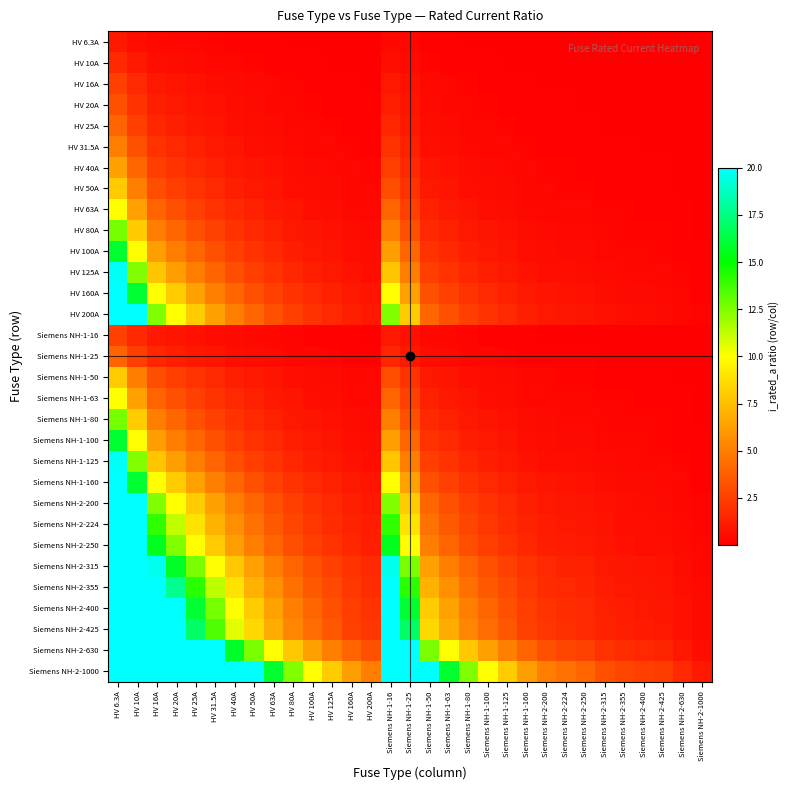

Reading left to right, list all the values displayed in this chart.

HV 6.3A: HV 6.3A=1.0	HV 10A=0.6	HV 16A=0.4	HV 20A=0.3	HV 25A=0.3	HV 31.5A=0.2	HV 40A=0.2	HV 50A=0.1	HV 63A=0.1	HV 80A=0.1	HV 100A=0.1	HV 125A=0.1	HV 160A=0.0	HV 200A=0.0	Siemens NH-1-16=0.4	Siemens NH-1-25=0.3	Siemens NH-1-50=0.1	Siemens NH-1-63=0.1	Siemens NH-1-80=0.1	Siemens NH-1-100=0.1	Siemens NH-1-125=0.1	Siemens NH-1-160=0.0	Siemens NH-2-200=0.0	Siemens NH-2-224=0.0	Siemens NH-2-250=0.0	Siemens NH-2-315=0.0	Siemens NH-2-355=0.0	Siemens NH-2-400=0.0	Siemens NH-2-425=0.0	Siemens NH-2-630=0.0	Siemens NH-2-1000=0.0
HV 10A: HV 6.3A=1.6	HV 10A=1.0	HV 16A=0.6	HV 20A=0.5	HV 25A=0.4	HV 31.5A=0.3	HV 40A=0.2	HV 50A=0.2	HV 63A=0.2	HV 80A=0.1	HV 100A=0.1	HV 125A=0.1	HV 160A=0.1	HV 200A=0.1	Siemens NH-1-16=0.6	Siemens NH-1-25=0.4	Siemens NH-1-50=0.2	Siemens NH-1-63=0.2	Siemens NH-1-80=0.1	Siemens NH-1-100=0.1	Siemens NH-1-125=0.1	Siemens NH-1-160=0.1	Siemens NH-2-200=0.1	Siemens NH-2-224=0.0	Siemens NH-2-250=0.0	Siemens NH-2-315=0.0	Siemens NH-2-355=0.0	Siemens NH-2-400=0.0	Siemens NH-2-425=0.0	Siemens NH-2-630=0.0	Siemens NH-2-1000=0.0
HV 16A: HV 6.3A=2.5	HV 10A=1.6	HV 16A=1.0	HV 20A=0.8	HV 25A=0.6	HV 31.5A=0.5	HV 40A=0.4	HV 50A=0.3	HV 63A=0.3	HV 80A=0.2	HV 100A=0.2	HV 125A=0.1	HV 160A=0.1	HV 200A=0.1	Siemens NH-1-16=1.0	Siemens NH-1-25=0.6	Siemens NH-1-50=0.3	Siemens NH-1-63=0.3	Siemens NH-1-80=0.2	Siemens NH-1-100=0.2	Siemens NH-1-125=0.1	Siemens NH-1-160=0.1	Siemens NH-2-200=0.1	Siemens NH-2-224=0.1	Siemens NH-2-250=0.1	Siemens NH-2-315=0.1	Siemens NH-2-355=0.0	Siemens NH-2-400=0.0	Siemens NH-2-425=0.0	Siemens NH-2-630=0.0	Siemens NH-2-1000=0.0
HV 20A: HV 6.3A=3.2	HV 10A=2.0	HV 16A=1.2	HV 20A=1.0	HV 25A=0.8	HV 31.5A=0.6	HV 40A=0.5	HV 50A=0.4	HV 63A=0.3	HV 80A=0.2	HV 100A=0.2	HV 125A=0.2	HV 160A=0.1	HV 200A=0.1	Siemens NH-1-16=1.2	Siemens NH-1-25=0.8	Siemens NH-1-50=0.4	Siemens NH-1-63=0.3	Siemens NH-1-80=0.2	Siemens NH-1-100=0.2	Siemens NH-1-125=0.2	Siemens NH-1-160=0.1	Siemens NH-2-200=0.1	Siemens NH-2-224=0.1	Siemens NH-2-250=0.1	Siemens NH-2-315=0.1	Siemens NH-2-355=0.1	Siemens NH-2-400=0.1	Siemens NH-2-425=0.0	Siemens NH-2-630=0.0	Siemens NH-2-1000=0.0
HV 25A: HV 6.3A=4.0	HV 10A=2.5	HV 16A=1.6	HV 20A=1.2	HV 25A=1.0	HV 31.5A=0.8	HV 40A=0.6	HV 50A=0.5	HV 63A=0.4	HV 80A=0.3	HV 100A=0.2	HV 125A=0.2	HV 160A=0.2	HV 200A=0.1	Siemens NH-1-16=1.6	Siemens NH-1-25=1.0	Siemens NH-1-50=0.5	Siemens NH-1-63=0.4	Siemens NH-1-80=0.3	Siemens NH-1-100=0.2	Siemens NH-1-125=0.2	Siemens NH-1-160=0.2	Siemens NH-2-200=0.1	Siemens NH-2-224=0.1	Siemens NH-2-250=0.1	Siemens NH-2-315=0.1	Siemens NH-2-355=0.1	Siemens NH-2-400=0.1	Siemens NH-2-425=0.1	Siemens NH-2-630=0.0	Siemens NH-2-1000=0.0
HV 31.5A: HV 6.3A=5.0	HV 10A=3.1	HV 16A=2.0	HV 20A=1.6	HV 25A=1.3	HV 31.5A=1.0	HV 40A=0.8	HV 50A=0.6	HV 63A=0.5	HV 80A=0.4	HV 100A=0.3	HV 125A=0.3	HV 160A=0.2	HV 200A=0.2	Siemens NH-1-16=2.0	Siemens NH-1-25=1.3	Siemens NH-1-50=0.6	Siemens NH-1-63=0.5	Siemens NH-1-80=0.4	Siemens NH-1-100=0.3	Siemens NH-1-125=0.3	Siemens NH-1-160=0.2	Siemens NH-2-200=0.2	Siemens NH-2-224=0.1	Siemens NH-2-250=0.1	Siemens NH-2-315=0.1	Siemens NH-2-355=0.1	Siemens NH-2-400=0.1	Siemens NH-2-425=0.1	Siemens NH-2-630=0.1	Siemens NH-2-1000=0.0
HV 40A: HV 6.3A=6.3	HV 10A=4.0	HV 16A=2.5	HV 20A=2.0	HV 25A=1.6	HV 31.5A=1.3	HV 40A=1.0	HV 50A=0.8	HV 63A=0.6	HV 80A=0.5	HV 100A=0.4	HV 125A=0.3	HV 160A=0.2	HV 200A=0.2	Siemens NH-1-16=2.5	Siemens NH-1-25=1.6	Siemens NH-1-50=0.8	Siemens NH-1-63=0.6	Siemens NH-1-80=0.5	Siemens NH-1-100=0.4	Siemens NH-1-125=0.3	Siemens NH-1-160=0.2	Siemens NH-2-200=0.2	Siemens NH-2-224=0.2	Siemens NH-2-250=0.2	Siemens NH-2-315=0.1	Siemens NH-2-355=0.1	Siemens NH-2-400=0.1	Siemens NH-2-425=0.1	Siemens NH-2-630=0.1	Siemens NH-2-1000=0.0
HV 50A: HV 6.3A=7.9	HV 10A=5.0	HV 16A=3.1	HV 20A=2.5	HV 25A=2.0	HV 31.5A=1.6	HV 40A=1.2	HV 50A=1.0	HV 63A=0.8	HV 80A=0.6	HV 100A=0.5	HV 125A=0.4	HV 160A=0.3	HV 200A=0.2	Siemens NH-1-16=3.1	Siemens NH-1-25=2.0	Siemens NH-1-50=1.0	Siemens NH-1-63=0.8	Siemens NH-1-80=0.6	Siemens NH-1-100=0.5	Siemens NH-1-125=0.4	Siemens NH-1-160=0.3	Siemens NH-2-200=0.2	Siemens NH-2-224=0.2	Siemens NH-2-250=0.2	Siemens NH-2-315=0.2	Siemens NH-2-355=0.1	Siemens NH-2-400=0.1	Siemens NH-2-425=0.1	Siemens NH-2-630=0.1	Siemens NH-2-1000=0.1
HV 63A: HV 6.3A=10.0	HV 10A=6.3	HV 16A=3.9	HV 20A=3.1	HV 25A=2.5	HV 31.5A=2.0	HV 40A=1.6	HV 50A=1.3	HV 63A=1.0	HV 80A=0.8	HV 100A=0.6	HV 125A=0.5	HV 160A=0.4	HV 200A=0.3	Siemens NH-1-16=3.9	Siemens NH-1-25=2.5	Siemens NH-1-50=1.3	Siemens NH-1-63=1.0	Siemens NH-1-80=0.8	Siemens NH-1-100=0.6	Siemens NH-1-125=0.5	Siemens NH-1-160=0.4	Siemens NH-2-200=0.3	Siemens NH-2-224=0.3	Siemens NH-2-250=0.3	Siemens NH-2-315=0.2	Siemens NH-2-355=0.2	Siemens NH-2-400=0.2	Siemens NH-2-425=0.1	Siemens NH-2-630=0.1	Siemens NH-2-1000=0.1
HV 80A: HV 6.3A=12.7	HV 10A=8.0	HV 16A=5.0	HV 20A=4.0	HV 25A=3.2	HV 31.5A=2.5	HV 40A=2.0	HV 50A=1.6	HV 63A=1.3	HV 80A=1.0	HV 100A=0.8	HV 125A=0.6	HV 160A=0.5	HV 200A=0.4	Siemens NH-1-16=5.0	Siemens NH-1-25=3.2	Siemens NH-1-50=1.6	Siemens NH-1-63=1.3	Siemens NH-1-80=1.0	Siemens NH-1-100=0.8	Siemens NH-1-125=0.6	Siemens NH-1-160=0.5	Siemens NH-2-200=0.4	Siemens NH-2-224=0.4	Siemens NH-2-250=0.3	Siemens NH-2-315=0.3	Siemens NH-2-355=0.2	Siemens NH-2-400=0.2	Siemens NH-2-425=0.2	Siemens NH-2-630=0.1	Siemens NH-2-1000=0.1
HV 100A: HV 6.3A=15.9	HV 10A=10.0	HV 16A=6.2	HV 20A=5.0	HV 25A=4.0	HV 31.5A=3.2	HV 40A=2.5	HV 50A=2.0	HV 63A=1.6	HV 80A=1.2	HV 100A=1.0	HV 125A=0.8	HV 160A=0.6	HV 200A=0.5	Siemens NH-1-16=6.2	Siemens NH-1-25=4.0	Siemens NH-1-50=2.0	Siemens NH-1-63=1.6	Siemens NH-1-80=1.2	Siemens NH-1-100=1.0	Siemens NH-1-125=0.8	Siemens NH-1-160=0.6	Siemens NH-2-200=0.5	Siemens NH-2-224=0.4	Siemens NH-2-250=0.4	Siemens NH-2-315=0.3	Siemens NH-2-355=0.3	Siemens NH-2-400=0.2	Siemens NH-2-425=0.2	Siemens NH-2-630=0.2	Siemens NH-2-1000=0.1
HV 125A: HV 6.3A=19.8	HV 10A=12.5	HV 16A=7.8	HV 20A=6.2	HV 25A=5.0	HV 31.5A=4.0	HV 40A=3.1	HV 50A=2.5	HV 63A=2.0	HV 80A=1.6	HV 100A=1.2	HV 125A=1.0	HV 160A=0.8	HV 200A=0.6	Siemens NH-1-16=7.8	Siemens NH-1-25=5.0	Siemens NH-1-50=2.5	Siemens NH-1-63=2.0	Siemens NH-1-80=1.6	Siemens NH-1-100=1.2	Siemens NH-1-125=1.0	Siemens NH-1-160=0.8	Siemens NH-2-200=0.6	Siemens NH-2-224=0.6	Siemens NH-2-250=0.5	Siemens NH-2-315=0.4	Siemens NH-2-355=0.4	Siemens NH-2-400=0.3	Siemens NH-2-425=0.3	Siemens NH-2-630=0.2	Siemens NH-2-1000=0.1
HV 160A: HV 6.3A=20.0	HV 10A=16.0	HV 16A=10.0	HV 20A=8.0	HV 25A=6.4	HV 31.5A=5.1	HV 40A=4.0	HV 50A=3.2	HV 63A=2.5	HV 80A=2.0	HV 100A=1.6	HV 125A=1.3	HV 160A=1.0	HV 200A=0.8	Siemens NH-1-16=10.0	Siemens NH-1-25=6.4	Siemens NH-1-50=3.2	Siemens NH-1-63=2.5	Siemens NH-1-80=2.0	Siemens NH-1-100=1.6	Siemens NH-1-125=1.3	Siemens NH-1-160=1.0	Siemens NH-2-200=0.8	Siemens NH-2-224=0.7	Siemens NH-2-250=0.6	Siemens NH-2-315=0.5	Siemens NH-2-355=0.5	Siemens NH-2-400=0.4	Siemens NH-2-425=0.4	Siemens NH-2-630=0.3	Siemens NH-2-1000=0.2
HV 200A: HV 6.3A=20.0	HV 10A=20.0	HV 16A=12.5	HV 20A=10.0	HV 25A=8.0	HV 31.5A=6.3	HV 40A=5.0	HV 50A=4.0	HV 63A=3.2	HV 80A=2.5	HV 100A=2.0	HV 125A=1.6	HV 160A=1.2	HV 200A=1.0	Siemens NH-1-16=12.5	Siemens NH-1-25=8.0	Siemens NH-1-50=4.0	Siemens NH-1-63=3.2	Siemens NH-1-80=2.5	Siemens NH-1-100=2.0	Siemens NH-1-125=1.6	Siemens NH-1-160=1.2	Siemens NH-2-200=1.0	Siemens NH-2-224=0.9	Siemens NH-2-250=0.8	Siemens NH-2-315=0.6	Siemens NH-2-355=0.6	Siemens NH-2-400=0.5	Siemens NH-2-425=0.5	Siemens NH-2-630=0.3	Siemens NH-2-1000=0.2
Siemens NH-1-16: HV 6.3A=2.5	HV 10A=1.6	HV 16A=1.0	HV 20A=0.8	HV 25A=0.6	HV 31.5A=0.5	HV 40A=0.4	HV 50A=0.3	HV 63A=0.3	HV 80A=0.2	HV 100A=0.2	HV 125A=0.1	HV 160A=0.1	HV 200A=0.1	Siemens NH-1-16=1.0	Siemens NH-1-25=0.6	Siemens NH-1-50=0.3	Siemens NH-1-63=0.3	Siemens NH-1-80=0.2	Siemens NH-1-100=0.2	Siemens NH-1-125=0.1	Siemens NH-1-160=0.1	Siemens NH-2-200=0.1	Siemens NH-2-224=0.1	Siemens NH-2-250=0.1	Siemens NH-2-315=0.1	Siemens NH-2-355=0.0	Siemens NH-2-400=0.0	Siemens NH-2-425=0.0	Siemens NH-2-630=0.0	Siemens NH-2-1000=0.0
Siemens NH-1-25: HV 6.3A=4.0	HV 10A=2.5	HV 16A=1.6	HV 20A=1.2	HV 25A=1.0	HV 31.5A=0.8	HV 40A=0.6	HV 50A=0.5	HV 63A=0.4	HV 80A=0.3	HV 100A=0.2	HV 125A=0.2	HV 160A=0.2	HV 200A=0.1	Siemens NH-1-16=1.6	Siemens NH-1-25=1.0	Siemens NH-1-50=0.5	Siemens NH-1-63=0.4	Siemens NH-1-80=0.3	Siemens NH-1-100=0.2	Siemens NH-1-125=0.2	Siemens NH-1-160=0.2	Siemens NH-2-200=0.1	Siemens NH-2-224=0.1	Siemens NH-2-250=0.1	Siemens NH-2-315=0.1	Siemens NH-2-355=0.1	Siemens NH-2-400=0.1	Siemens NH-2-425=0.1	Siemens NH-2-630=0.0	Siemens NH-2-1000=0.0
Siemens NH-1-50: HV 6.3A=7.9	HV 10A=5.0	HV 16A=3.1	HV 20A=2.5	HV 25A=2.0	HV 31.5A=1.6	HV 40A=1.2	HV 50A=1.0	HV 63A=0.8	HV 80A=0.6	HV 100A=0.5	HV 125A=0.4	HV 160A=0.3	HV 200A=0.2	Siemens NH-1-16=3.1	Siemens NH-1-25=2.0	Siemens NH-1-50=1.0	Siemens NH-1-63=0.8	Siemens NH-1-80=0.6	Siemens NH-1-100=0.5	Siemens NH-1-125=0.4	Siemens NH-1-160=0.3	Siemens NH-2-200=0.2	Siemens NH-2-224=0.2	Siemens NH-2-250=0.2	Siemens NH-2-315=0.2	Siemens NH-2-355=0.1	Siemens NH-2-400=0.1	Siemens NH-2-425=0.1	Siemens NH-2-630=0.1	Siemens NH-2-1000=0.1
Siemens NH-1-63: HV 6.3A=10.0	HV 10A=6.3	HV 16A=3.9	HV 20A=3.1	HV 25A=2.5	HV 31.5A=2.0	HV 40A=1.6	HV 50A=1.3	HV 63A=1.0	HV 80A=0.8	HV 100A=0.6	HV 125A=0.5	HV 160A=0.4	HV 200A=0.3	Siemens NH-1-16=3.9	Siemens NH-1-25=2.5	Siemens NH-1-50=1.3	Siemens NH-1-63=1.0	Siemens NH-1-80=0.8	Siemens NH-1-100=0.6	Siemens NH-1-125=0.5	Siemens NH-1-160=0.4	Siemens NH-2-200=0.3	Siemens NH-2-224=0.3	Siemens NH-2-250=0.3	Siemens NH-2-315=0.2	Siemens NH-2-355=0.2	Siemens NH-2-400=0.2	Siemens NH-2-425=0.1	Siemens NH-2-630=0.1	Siemens NH-2-1000=0.1
Siemens NH-1-80: HV 6.3A=12.7	HV 10A=8.0	HV 16A=5.0	HV 20A=4.0	HV 25A=3.2	HV 31.5A=2.5	HV 40A=2.0	HV 50A=1.6	HV 63A=1.3	HV 80A=1.0	HV 100A=0.8	HV 125A=0.6	HV 160A=0.5	HV 200A=0.4	Siemens NH-1-16=5.0	Siemens NH-1-25=3.2	Siemens NH-1-50=1.6	Siemens NH-1-63=1.3	Siemens NH-1-80=1.0	Siemens NH-1-100=0.8	Siemens NH-1-125=0.6	Siemens NH-1-160=0.5	Siemens NH-2-200=0.4	Siemens NH-2-224=0.4	Siemens NH-2-250=0.3	Siemens NH-2-315=0.3	Siemens NH-2-355=0.2	Siemens NH-2-400=0.2	Siemens NH-2-425=0.2	Siemens NH-2-630=0.1	Siemens NH-2-1000=0.1
Siemens NH-1-100: HV 6.3A=15.9	HV 10A=10.0	HV 16A=6.2	HV 20A=5.0	HV 25A=4.0	HV 31.5A=3.2	HV 40A=2.5	HV 50A=2.0	HV 63A=1.6	HV 80A=1.2	HV 100A=1.0	HV 125A=0.8	HV 160A=0.6	HV 200A=0.5	Siemens NH-1-16=6.2	Siemens NH-1-25=4.0	Siemens NH-1-50=2.0	Siemens NH-1-63=1.6	Siemens NH-1-80=1.2	Siemens NH-1-100=1.0	Siemens NH-1-125=0.8	Siemens NH-1-160=0.6	Siemens NH-2-200=0.5	Siemens NH-2-224=0.4	Siemens NH-2-250=0.4	Siemens NH-2-315=0.3	Siemens NH-2-355=0.3	Siemens NH-2-400=0.2	Siemens NH-2-425=0.2	Siemens NH-2-630=0.2	Siemens NH-2-1000=0.1
Siemens NH-1-125: HV 6.3A=19.8	HV 10A=12.5	HV 16A=7.8	HV 20A=6.2	HV 25A=5.0	HV 31.5A=4.0	HV 40A=3.1	HV 50A=2.5	HV 63A=2.0	HV 80A=1.6	HV 100A=1.2	HV 125A=1.0	HV 160A=0.8	HV 200A=0.6	Siemens NH-1-16=7.8	Siemens NH-1-25=5.0	Siemens NH-1-50=2.5	Siemens NH-1-63=2.0	Siemens NH-1-80=1.6	Siemens NH-1-100=1.2	Siemens NH-1-125=1.0	Siemens NH-1-160=0.8	Siemens NH-2-200=0.6	Siemens NH-2-224=0.6	Siemens NH-2-250=0.5	Siemens NH-2-315=0.4	Siemens NH-2-355=0.4	Siemens NH-2-400=0.3	Siemens NH-2-425=0.3	Siemens NH-2-630=0.2	Siemens NH-2-1000=0.1
Siemens NH-1-160: HV 6.3A=20.0	HV 10A=16.0	HV 16A=10.0	HV 20A=8.0	HV 25A=6.4	HV 31.5A=5.1	HV 40A=4.0	HV 50A=3.2	HV 63A=2.5	HV 80A=2.0	HV 100A=1.6	HV 125A=1.3	HV 160A=1.0	HV 200A=0.8	Siemens NH-1-16=10.0	Siemens NH-1-25=6.4	Siemens NH-1-50=3.2	Siemens NH-1-63=2.5	Siemens NH-1-80=2.0	Siemens NH-1-100=1.6	Siemens NH-1-125=1.3	Siemens NH-1-160=1.0	Siemens NH-2-200=0.8	Siemens NH-2-224=0.7	Siemens NH-2-250=0.6	Siemens NH-2-315=0.5	Siemens NH-2-355=0.5	Siemens NH-2-400=0.4	Siemens NH-2-425=0.4	Siemens NH-2-630=0.3	Siemens NH-2-1000=0.2
Siemens NH-2-200: HV 6.3A=20.0	HV 10A=20.0	HV 16A=12.5	HV 20A=10.0	HV 25A=8.0	HV 31.5A=6.3	HV 40A=5.0	HV 50A=4.0	HV 63A=3.2	HV 80A=2.5	HV 100A=2.0	HV 125A=1.6	HV 160A=1.2	HV 200A=1.0	Siemens NH-1-16=12.5	Siemens NH-1-25=8.0	Siemens NH-1-50=4.0	Siemens NH-1-63=3.2	Siemens NH-1-80=2.5	Siemens NH-1-100=2.0	Siemens NH-1-125=1.6	Siemens NH-1-160=1.2	Siemens NH-2-200=1.0	Siemens NH-2-224=0.9	Siemens NH-2-250=0.8	Siemens NH-2-315=0.6	Siemens NH-2-355=0.6	Siemens NH-2-400=0.5	Siemens NH-2-425=0.5	Siemens NH-2-630=0.3	Siemens NH-2-1000=0.2
Siemens NH-2-224: HV 6.3A=20.0	HV 10A=20.0	HV 16A=14.0	HV 20A=11.2	HV 25A=9.0	HV 31.5A=7.1	HV 40A=5.6	HV 50A=4.5	HV 63A=3.6	HV 80A=2.8	HV 100A=2.2	HV 125A=1.8	HV 160A=1.4	HV 200A=1.1	Siemens NH-1-16=14.0	Siemens NH-1-25=9.0	Siemens NH-1-50=4.5	Siemens NH-1-63=3.6	Siemens NH-1-80=2.8	Siemens NH-1-100=2.2	Siemens NH-1-125=1.8	Siemens NH-1-160=1.4	Siemens NH-2-200=1.1	Siemens NH-2-224=1.0	Siemens NH-2-250=0.9	Siemens NH-2-315=0.7	Siemens NH-2-355=0.6	Siemens NH-2-400=0.6	Siemens NH-2-425=0.5	Siemens NH-2-630=0.4	Siemens NH-2-1000=0.2
Siemens NH-2-250: HV 6.3A=20.0	HV 10A=20.0	HV 16A=15.6	HV 20A=12.5	HV 25A=10.0	HV 31.5A=7.9	HV 40A=6.2	HV 50A=5.0	HV 63A=4.0	HV 80A=3.1	HV 100A=2.5	HV 125A=2.0	HV 160A=1.6	HV 200A=1.2	Siemens NH-1-16=15.6	Siemens NH-1-25=10.0	Siemens NH-1-50=5.0	Siemens NH-1-63=4.0	Siemens NH-1-80=3.1	Siemens NH-1-100=2.5	Siemens NH-1-125=2.0	Siemens NH-1-160=1.6	Siemens NH-2-200=1.2	Siemens NH-2-224=1.1	Siemens NH-2-250=1.0	Siemens NH-2-315=0.8	Siemens NH-2-355=0.7	Siemens NH-2-400=0.6	Siemens NH-2-425=0.6	Siemens NH-2-630=0.4	Siemens NH-2-1000=0.2
Siemens NH-2-315: HV 6.3A=20.0	HV 10A=20.0	HV 16A=19.7	HV 20A=15.8	HV 25A=12.6	HV 31.5A=10.0	HV 40A=7.9	HV 50A=6.3	HV 63A=5.0	HV 80A=3.9	HV 100A=3.1	HV 125A=2.5	HV 160A=2.0	HV 200A=1.6	Siemens NH-1-16=19.7	Siemens NH-1-25=12.6	Siemens NH-1-50=6.3	Siemens NH-1-63=5.0	Siemens NH-1-80=3.9	Siemens NH-1-100=3.1	Siemens NH-1-125=2.5	Siemens NH-1-160=2.0	Siemens NH-2-200=1.6	Siemens NH-2-224=1.4	Siemens NH-2-250=1.3	Siemens NH-2-315=1.0	Siemens NH-2-355=0.9	Siemens NH-2-400=0.8	Siemens NH-2-425=0.7	Siemens NH-2-630=0.5	Siemens NH-2-1000=0.3
Siemens NH-2-355: HV 6.3A=20.0	HV 10A=20.0	HV 16A=20.0	HV 20A=17.8	HV 25A=14.2	HV 31.5A=11.3	HV 40A=8.9	HV 50A=7.1	HV 63A=5.6	HV 80A=4.4	HV 100A=3.5	HV 125A=2.8	HV 160A=2.2	HV 200A=1.8	Siemens NH-1-16=20.0	Siemens NH-1-25=14.2	Siemens NH-1-50=7.1	Siemens NH-1-63=5.6	Siemens NH-1-80=4.4	Siemens NH-1-100=3.5	Siemens NH-1-125=2.8	Siemens NH-1-160=2.2	Siemens NH-2-200=1.8	Siemens NH-2-224=1.6	Siemens NH-2-250=1.4	Siemens NH-2-315=1.1	Siemens NH-2-355=1.0	Siemens NH-2-400=0.9	Siemens NH-2-425=0.8	Siemens NH-2-630=0.6	Siemens NH-2-1000=0.4
Siemens NH-2-400: HV 6.3A=20.0	HV 10A=20.0	HV 16A=20.0	HV 20A=20.0	HV 25A=16.0	HV 31.5A=12.7	HV 40A=10.0	HV 50A=8.0	HV 63A=6.3	HV 80A=5.0	HV 100A=4.0	HV 125A=3.2	HV 160A=2.5	HV 200A=2.0	Siemens NH-1-16=20.0	Siemens NH-1-25=16.0	Siemens NH-1-50=8.0	Siemens NH-1-63=6.3	Siemens NH-1-80=5.0	Siemens NH-1-100=4.0	Siemens NH-1-125=3.2	Siemens NH-1-160=2.5	Siemens NH-2-200=2.0	Siemens NH-2-224=1.8	Siemens NH-2-250=1.6	Siemens NH-2-315=1.3	Siemens NH-2-355=1.1	Siemens NH-2-400=1.0	Siemens NH-2-425=0.9	Siemens NH-2-630=0.6	Siemens NH-2-1000=0.4
Siemens NH-2-425: HV 6.3A=20.0	HV 10A=20.0	HV 16A=20.0	HV 20A=20.0	HV 25A=17.0	HV 31.5A=13.5	HV 40A=10.6	HV 50A=8.5	HV 63A=6.7	HV 80A=5.3	HV 100A=4.2	HV 125A=3.4	HV 160A=2.7	HV 200A=2.1	Siemens NH-1-16=20.0	Siemens NH-1-25=17.0	Siemens NH-1-50=8.5	Siemens NH-1-63=6.7	Siemens NH-1-80=5.3	Siemens NH-1-100=4.2	Siemens NH-1-125=3.4	Siemens NH-1-160=2.7	Siemens NH-2-200=2.1	Siemens NH-2-224=1.9	Siemens NH-2-250=1.7	Siemens NH-2-315=1.3	Siemens NH-2-355=1.2	Siemens NH-2-400=1.1	Siemens NH-2-425=1.0	Siemens NH-2-630=0.7	Siemens NH-2-1000=0.4
Siemens NH-2-630: HV 6.3A=20.0	HV 10A=20.0	HV 16A=20.0	HV 20A=20.0	HV 25A=20.0	HV 31.5A=20.0	HV 40A=15.8	HV 50A=12.6	HV 63A=10.0	HV 80A=7.9	HV 100A=6.3	HV 125A=5.0	HV 160A=3.9	HV 200A=3.1	Siemens NH-1-16=20.0	Siemens NH-1-25=20.0	Siemens NH-1-50=12.6	Siemens NH-1-63=10.0	Siemens NH-1-80=7.9	Siemens NH-1-100=6.3	Siemens NH-1-125=5.0	Siemens NH-1-160=3.9	Siemens NH-2-200=3.1	Siemens NH-2-224=2.8	Siemens NH-2-250=2.5	Siemens NH-2-315=2.0	Siemens NH-2-355=1.8	Siemens NH-2-400=1.6	Siemens NH-2-425=1.5	Siemens NH-2-630=1.0	Siemens NH-2-1000=0.6
Siemens NH-2-1000: HV 6.3A=20.0	HV 10A=20.0	HV 16A=20.0	HV 20A=20.0	HV 25A=20.0	HV 31.5A=20.0	HV 40A=20.0	HV 50A=20.0	HV 63A=15.9	HV 80A=12.5	HV 100A=10.0	HV 125A=8.0	HV 160A=6.2	HV 200A=5.0	Siemens NH-1-16=20.0	Siemens NH-1-25=20.0	Siemens NH-1-50=20.0	Siemens NH-1-63=15.9	Siemens NH-1-80=12.5	Siemens NH-1-100=10.0	Siemens NH-1-125=8.0	Siemens NH-1-160=6.2	Siemens NH-2-200=5.0	Siemens NH-2-224=4.5	Siemens NH-2-250=4.0	Siemens NH-2-315=3.2	Siemens NH-2-355=2.8	Siemens NH-2-400=2.5	Siemens NH-2-425=2.4	Siemens NH-2-630=1.6	Siemens NH-2-1000=1.0